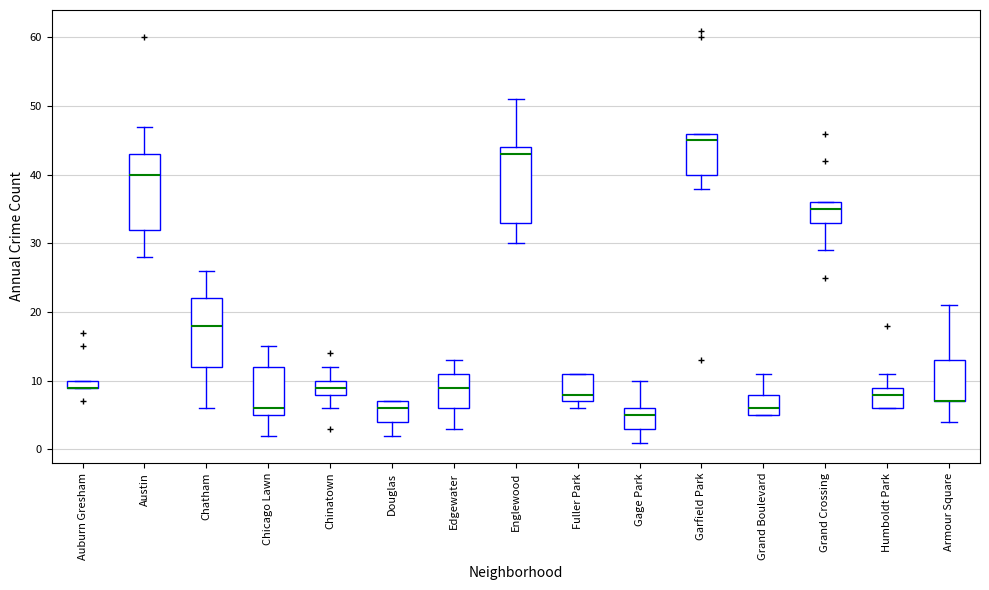

Where does the lower whisker of the box for Douglas end on the y-axis? The values are not printed on the chart, so give them approximately, as read against the axis.

2